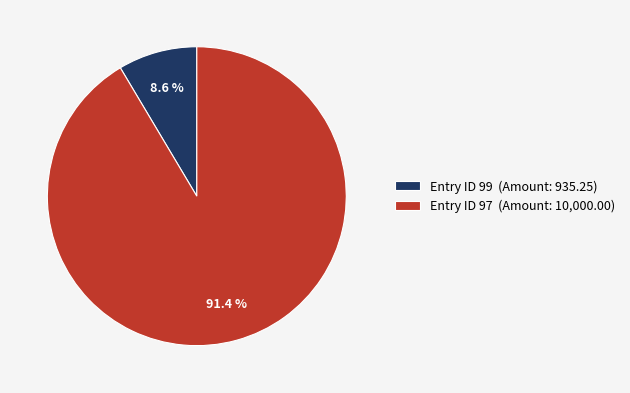

What portion of the pie excludes Entry ID 97 (Amount: 10,000.00)?

8.6%